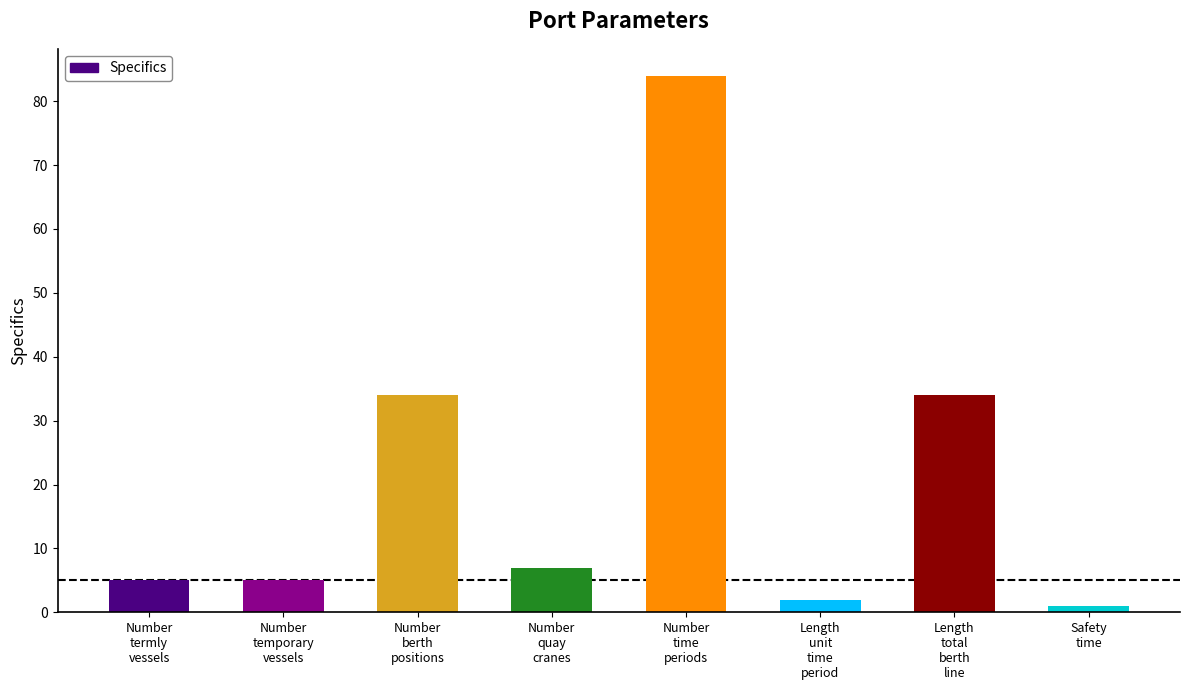

Rank the categories by value from highest to lowest.

Number
time
periods, Number
berth
positions, Length
total
berth
line, Number
quay
cranes, Number
termly
vessels, Number
temporary
vessels, Length
unit
time
period, Safety
time